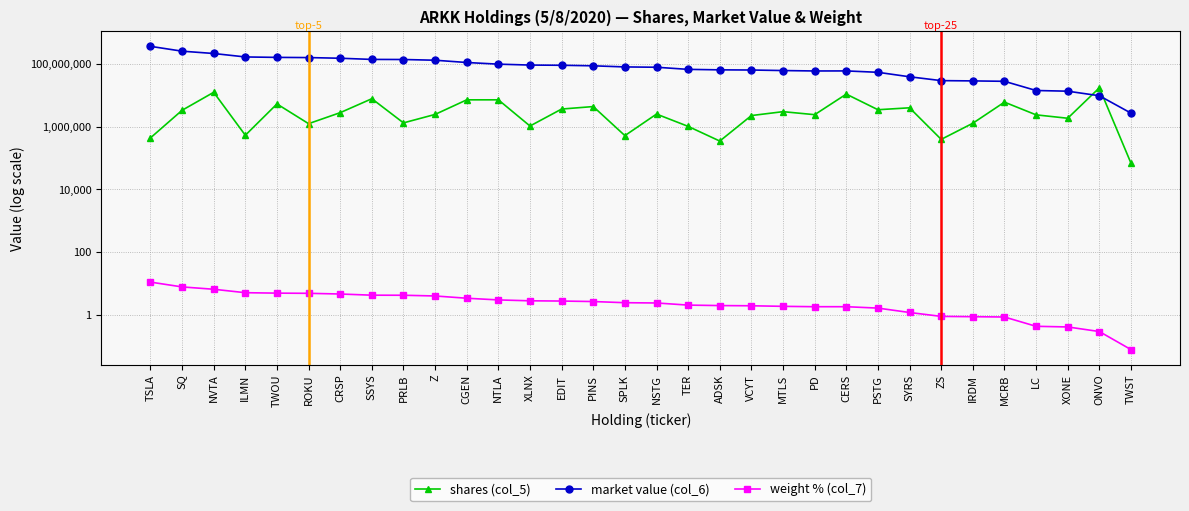

The value of shares (col_5) at MTLS is 2964880.0. True or false?

True